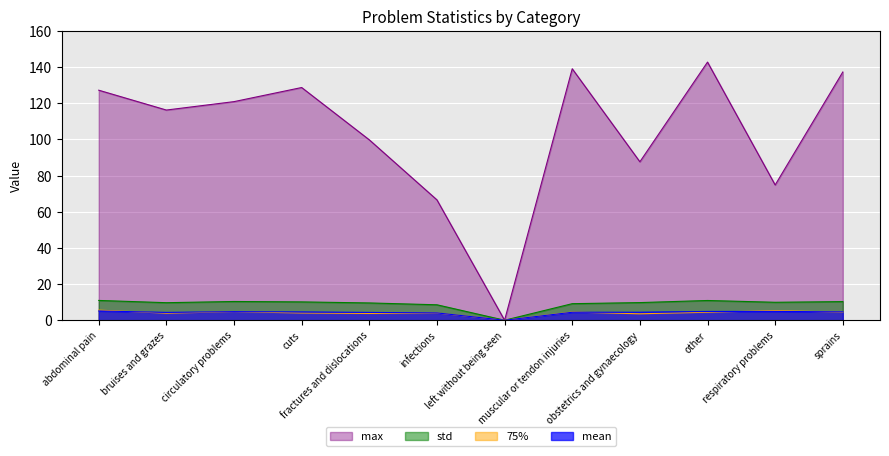

True or false: mean and 75% intersect in this chart.

True